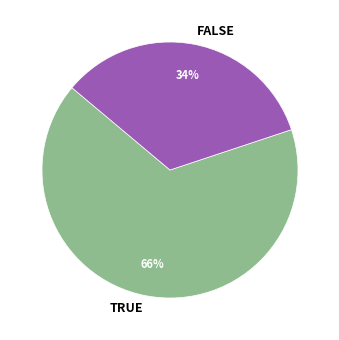

What is the ratio of the value at FALSE to the value at TRUE?

0.5